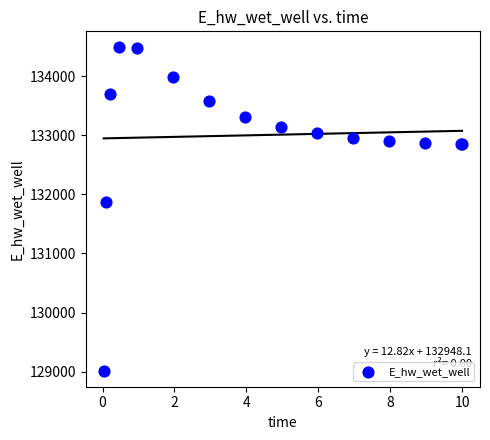

What Y value in the scatter plot is closest to 131752?

131871.0